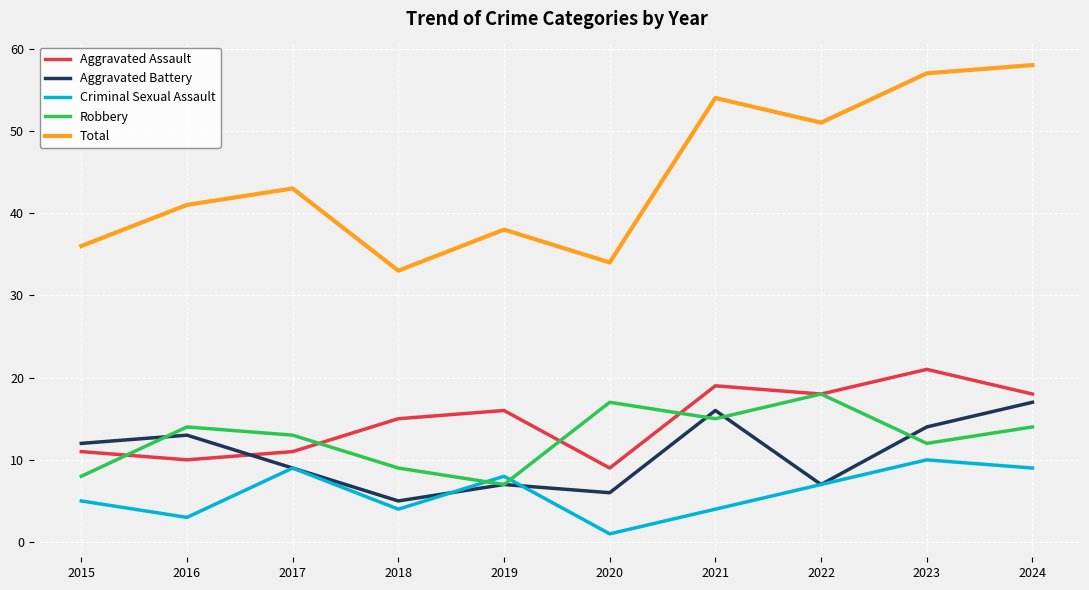

Which series changed the most between 2015 and 2018?

Aggravated Battery